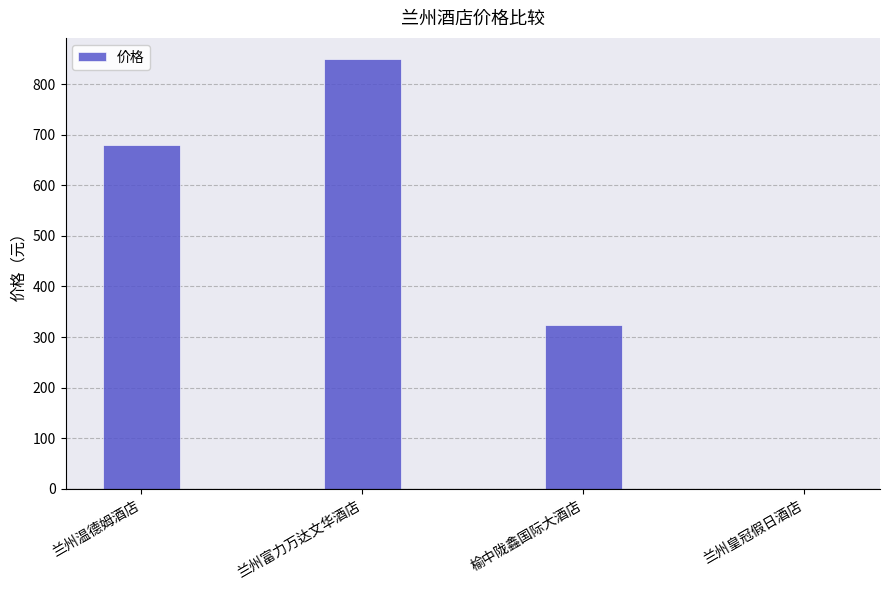

What value does the data have at 兰州富力万达文华酒店, to the nearest 100?

800